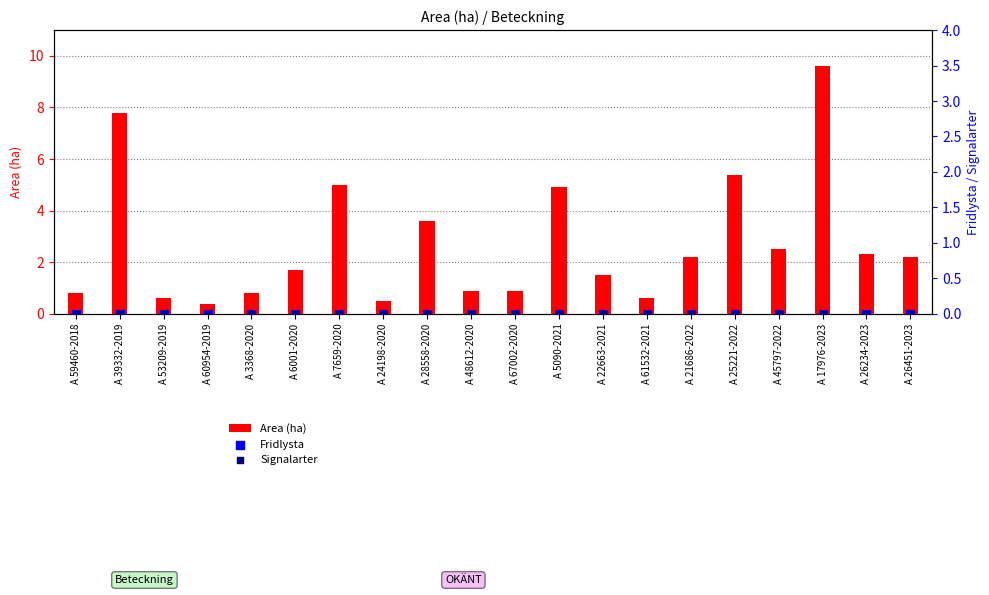

Which series has the widest spread of Y values?

Area (ha)